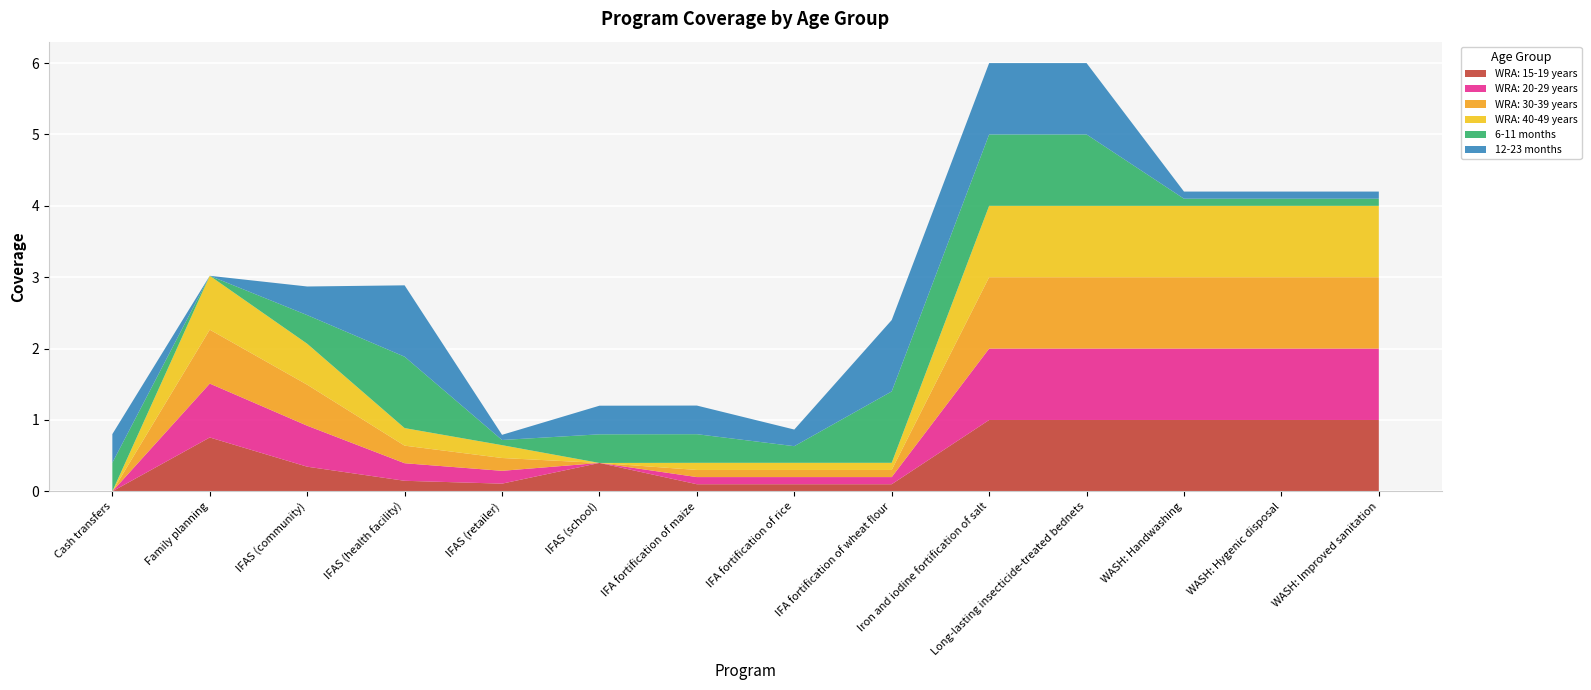

Rank the series by their maximum value, from highest to lowest.

WRA: 15-19 years, WRA: 20-29 years, WRA: 30-39 years, WRA: 40-49 years, 6-11 months, 12-23 months